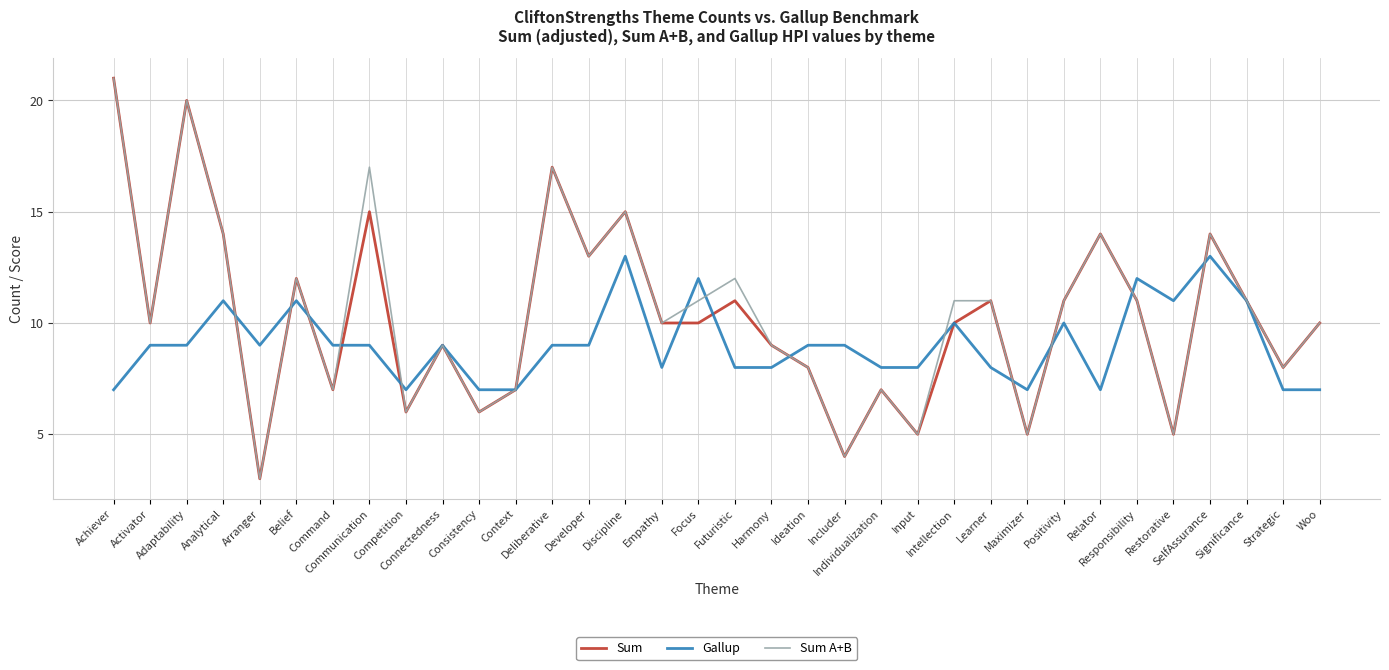

Reading left to right, what are all the values shown in this chart?

Sum: Achiever=21	Activator=10	Adaptability=20	Analytical=14	Arranger=3	Belief=12	Command=7	Communication=15	Competition=6	Connectedness=9	Consistency=6	Context=7	Deliberative=17	Developer=13	Discipline=15	Empathy=10	Focus=10	Futuristic=11	Harmony=9	Ideation=8	Includer=4	Individualization=7	Input=5	Intellection=10	Learner=11	Maximizer=5	Positivity=11	Relator=14	Responsibility=11	Restorative=5	SelfAssurance=14	Significance=11	Strategic=8	Woo=10
Gallup: Achiever=7	Activator=9	Adaptability=9	Analytical=11	Arranger=9	Belief=11	Command=9	Communication=9	Competition=7	Connectedness=9	Consistency=7	Context=7	Deliberative=9	Developer=9	Discipline=13	Empathy=8	Focus=12	Futuristic=8	Harmony=8	Ideation=9	Includer=9	Individualization=8	Input=8	Intellection=10	Learner=8	Maximizer=7	Positivity=10	Relator=7	Responsibility=12	Restorative=11	SelfAssurance=13	Significance=11	Strategic=7	Woo=7
Sum A+B: Achiever=21	Activator=10	Adaptability=20	Analytical=14	Arranger=3	Belief=12	Command=7	Communication=17	Competition=6	Connectedness=9	Consistency=6	Context=7	Deliberative=17	Developer=13	Discipline=15	Empathy=10	Focus=11	Futuristic=12	Harmony=9	Ideation=8	Includer=4	Individualization=7	Input=5	Intellection=11	Learner=11	Maximizer=5	Positivity=11	Relator=14	Responsibility=11	Restorative=5	SelfAssurance=14	Significance=11	Strategic=8	Woo=10